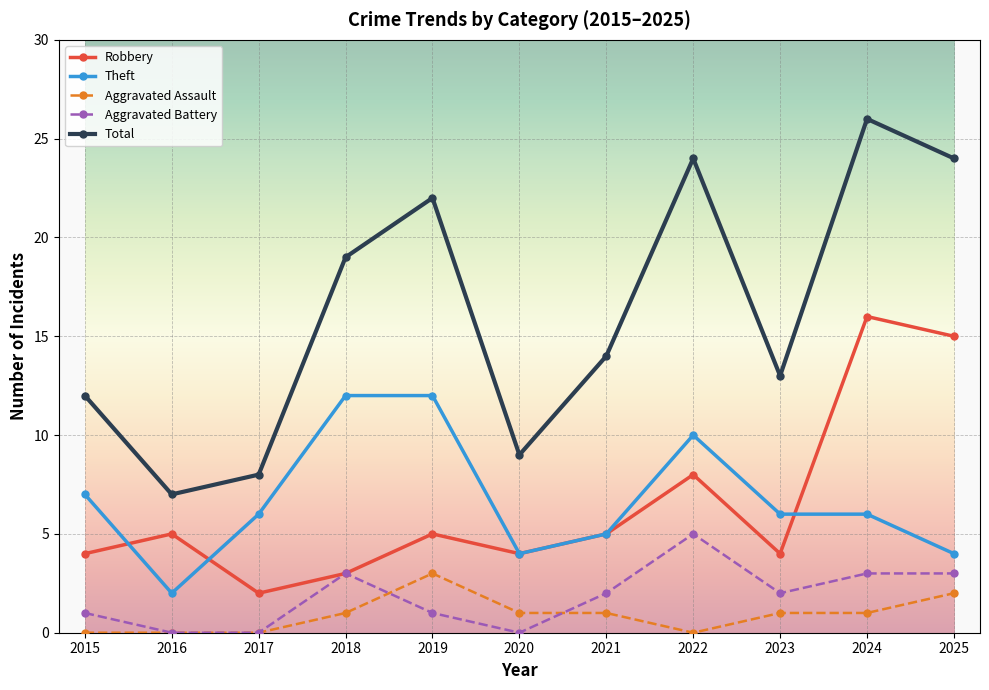

Which series has the widest spread of values?

Total